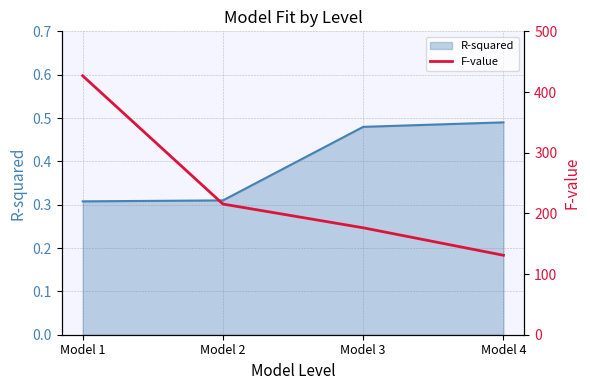

Which label corresponds to the largest value in the chart?

Model 1